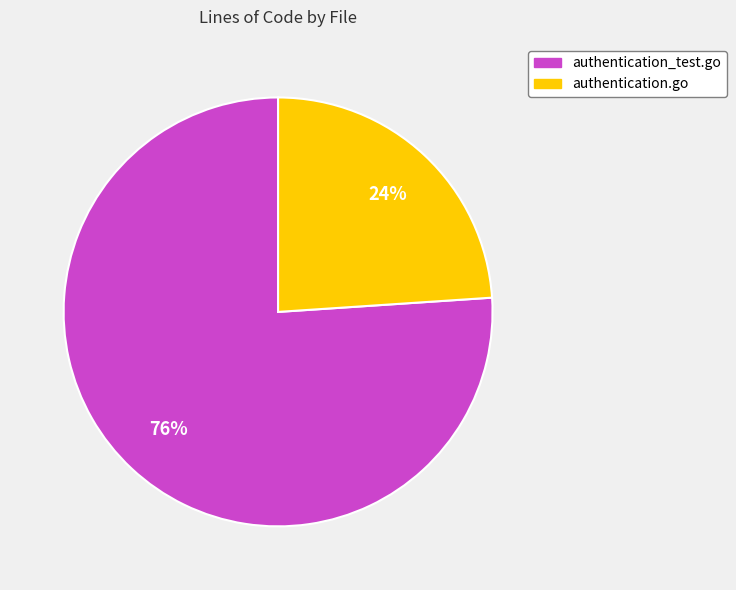

Which has a higher value, authentication_test.go or authentication.go?

authentication_test.go